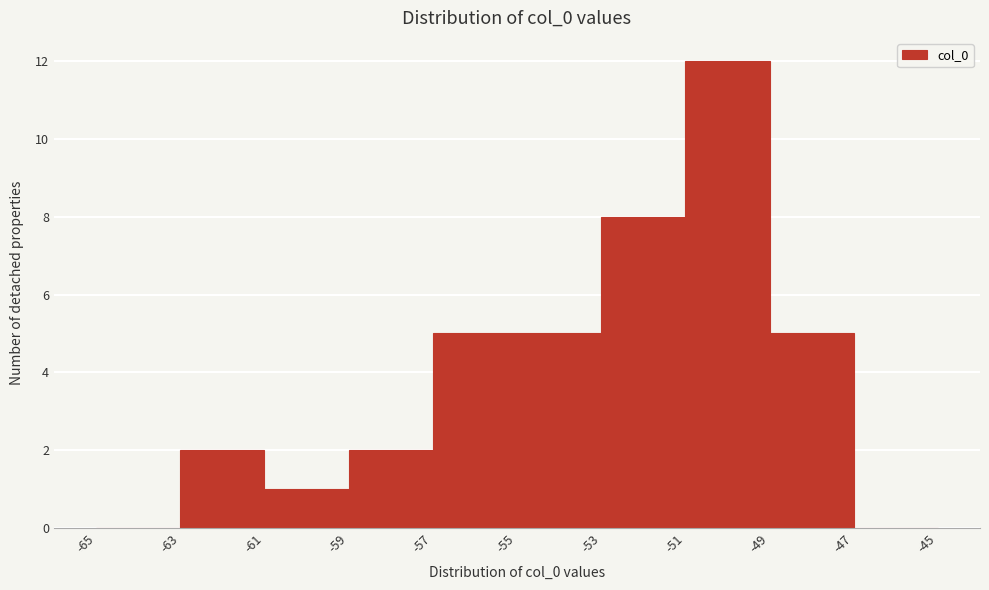

Reading left to right, transcribe this chart: for each bar, give the range it covers on the x-axis and its height. The values are not printed on the chart, so give them approximately, as read against the axis.

-65 to -63: 0
-63 to -61: 2
-61 to -59: 1
-59 to -57: 2
-57 to -55: 5
-55 to -53: 5
-53 to -51: 8
-51 to -49: 12
-49 to -47: 5
-47 to -45: 0